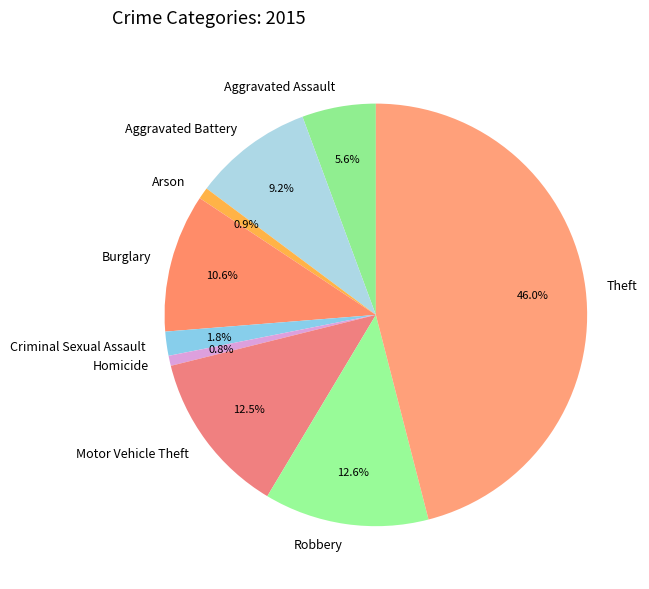

Which slice is the largest?

Theft